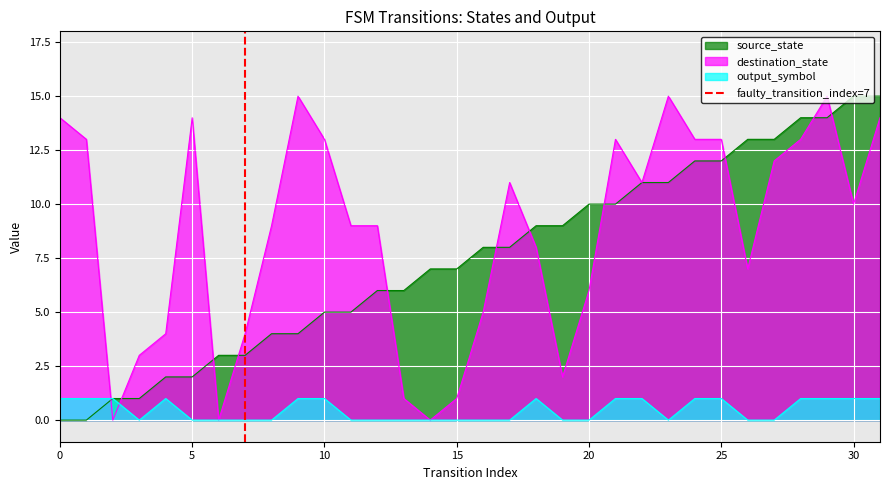

The chart shows a value of -1 at 0. True or false?

False